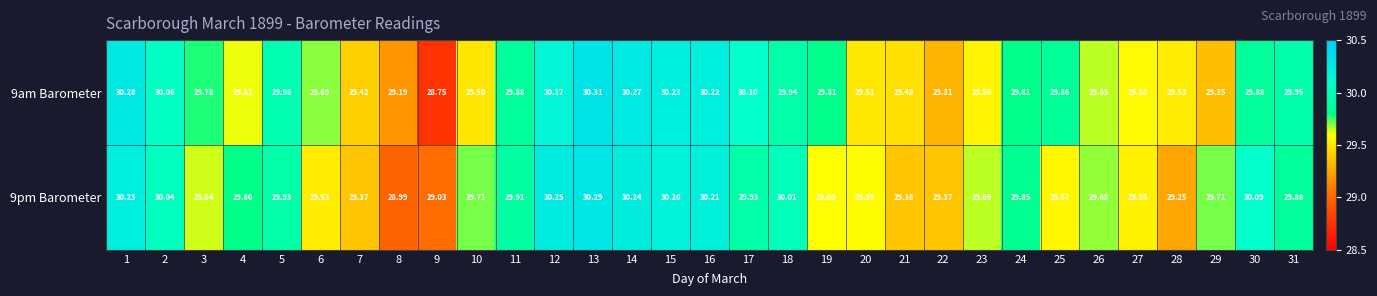

Is the value of 9pm Barometer at 6 greater than the value of 9am Barometer at 24?

No